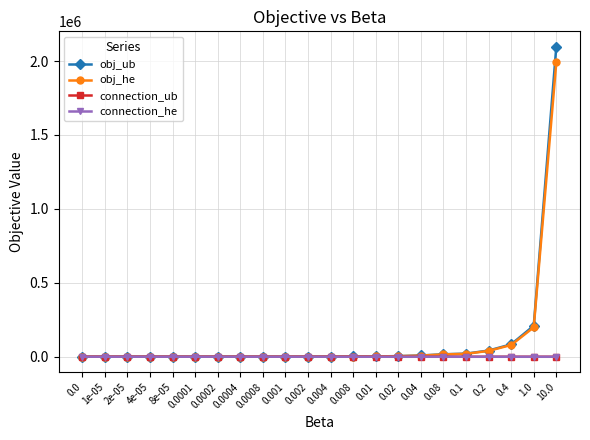

What position from the right is 0.2?

4